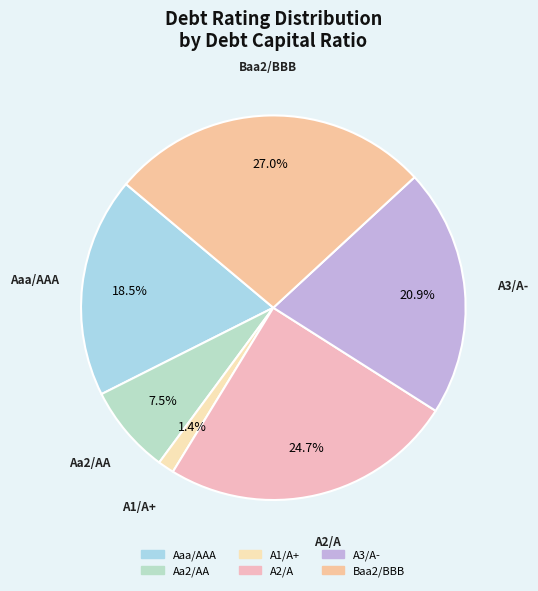

Which slice is the largest?

Baa2/BBB